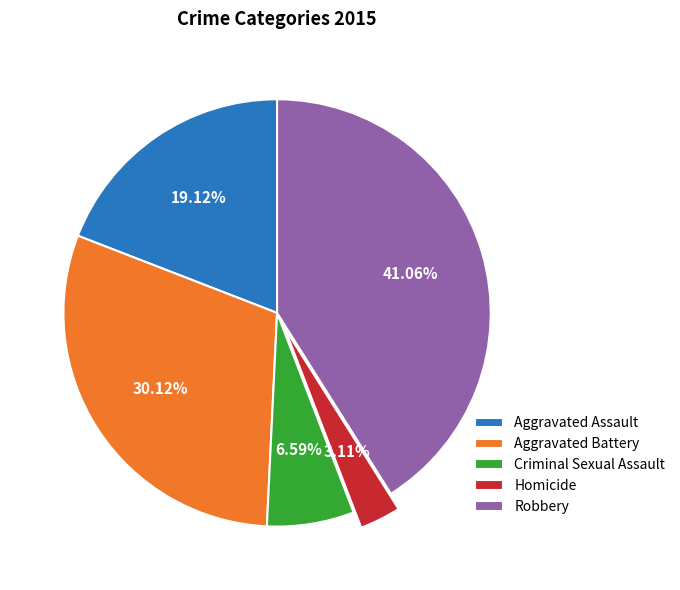

Is there any slice that represents more than half of the pie?

No